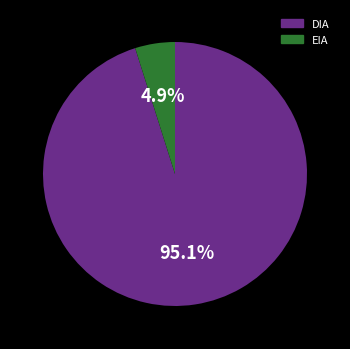

To the nearest percent, what is the average slice percentage?

50%